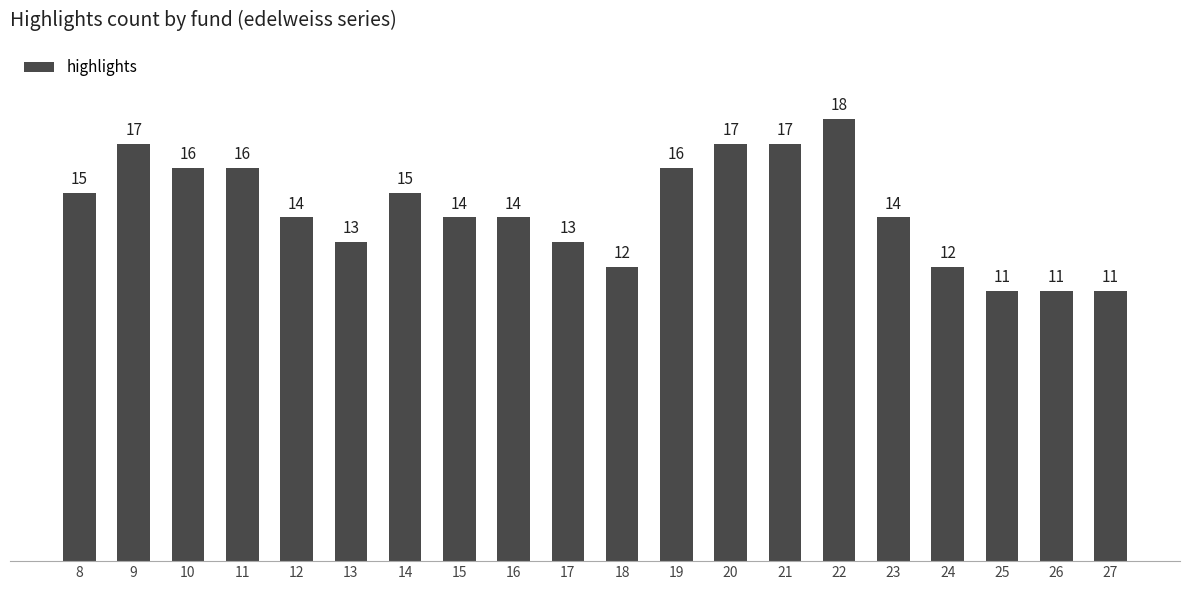

How many bars are there in total?

20